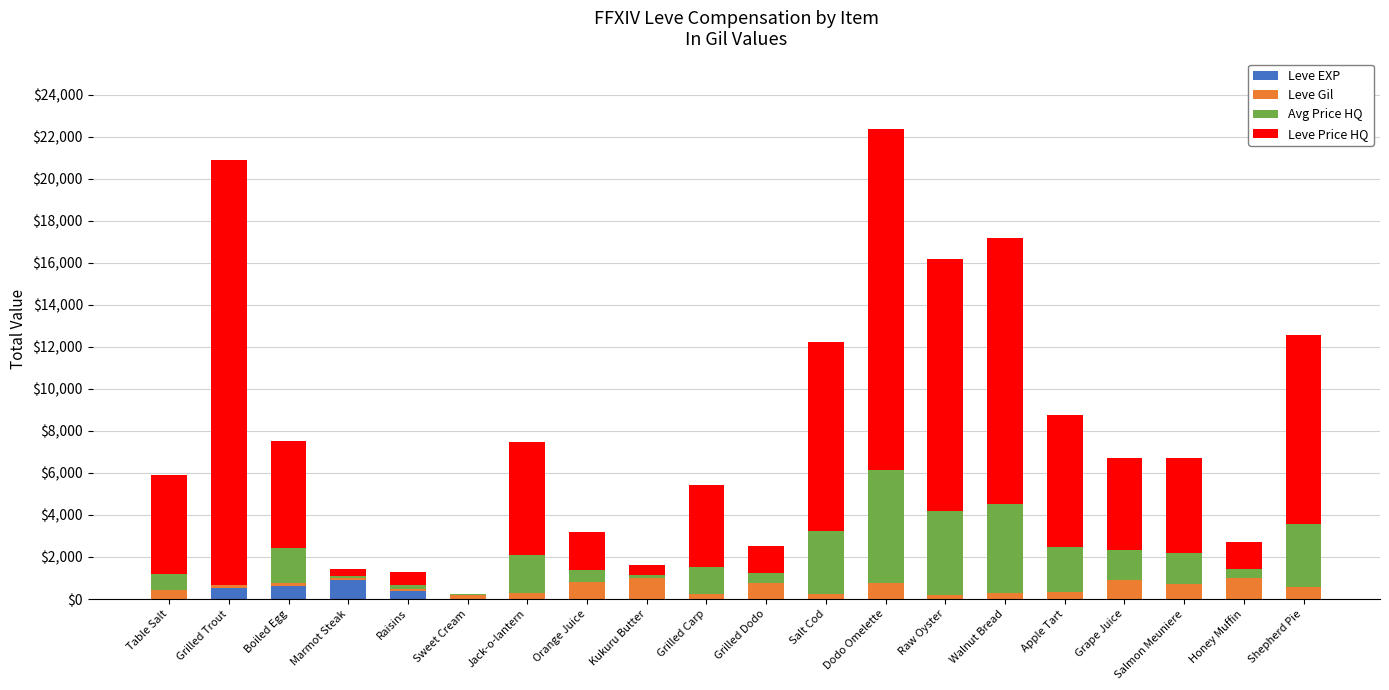

What is the sum of all Leve EXP values?

2595